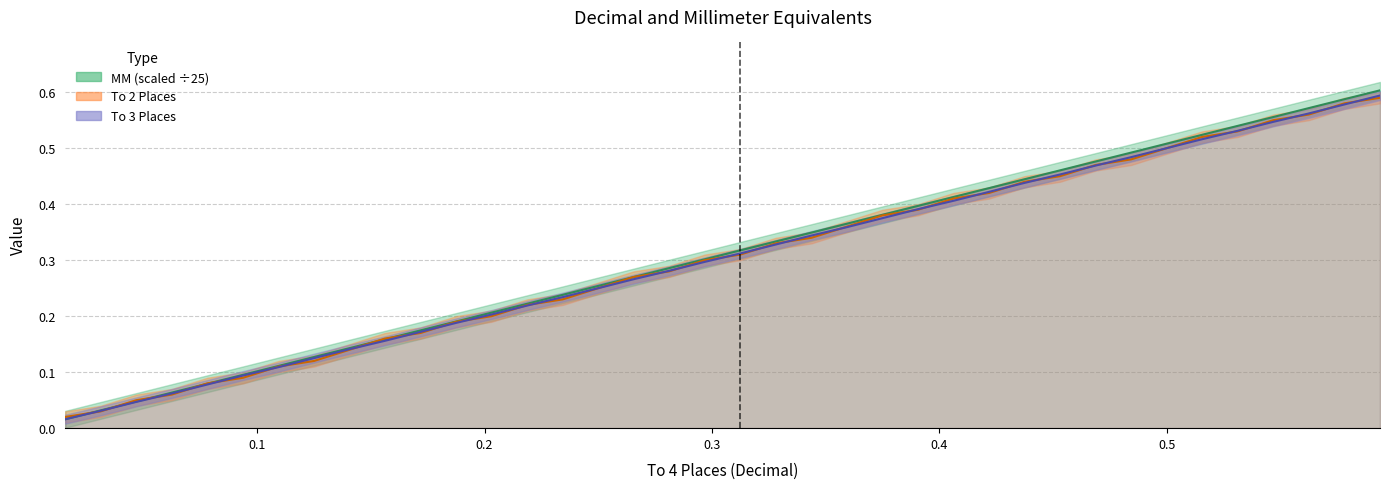

Does the chart have visible grid lines?

Yes